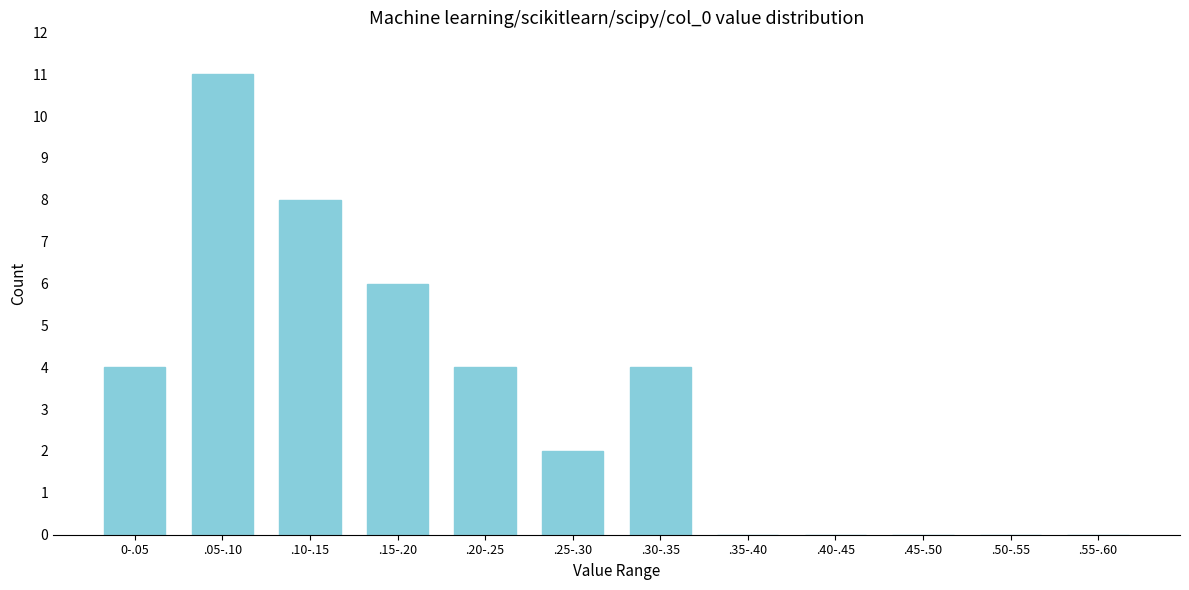

Reading left to right, extract all data points from this chart.

0-.05=4	.05-.10=11	.10-.15=8	.15-.20=6	.20-.25=4	.25-.30=2	.30-.35=4	.35-.40=0	.40-.45=0	.45-.50=0	.50-.55=0	.55-.60=0